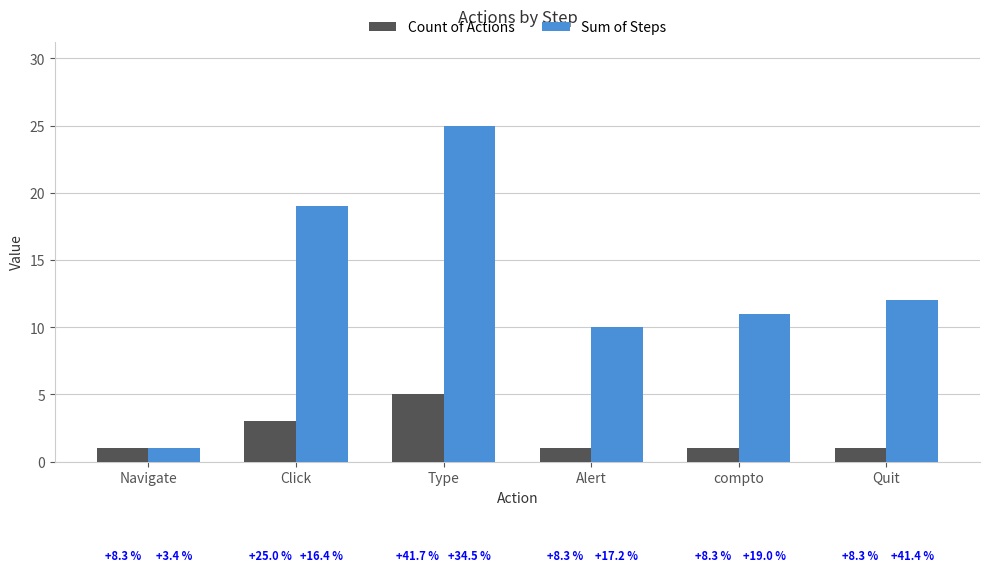

What is the greatest value displayed?

25